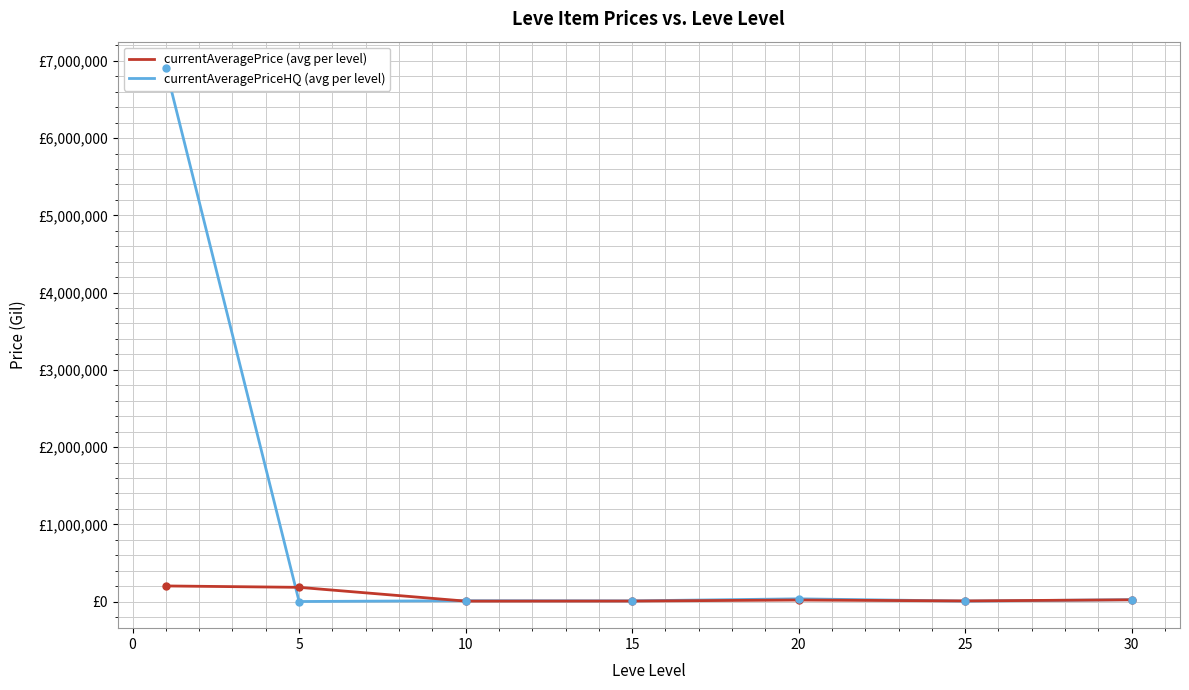

What is the difference between the currentAveragePrice (avg per level) values at 5 and 30?

161273.5